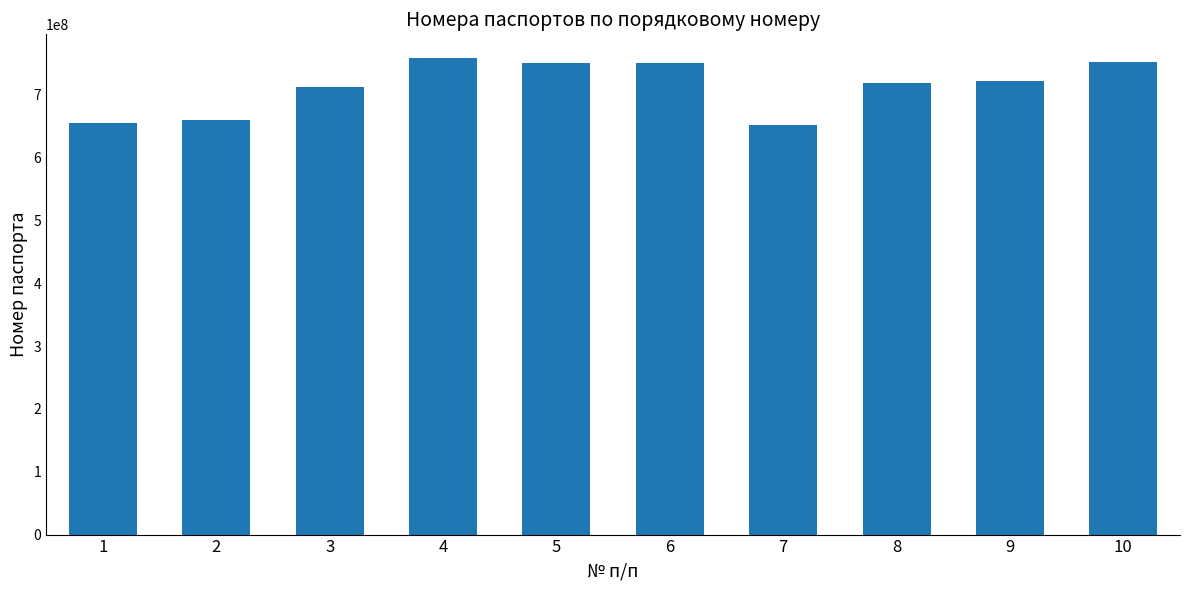

What is the minimum value shown in the chart?

651987626